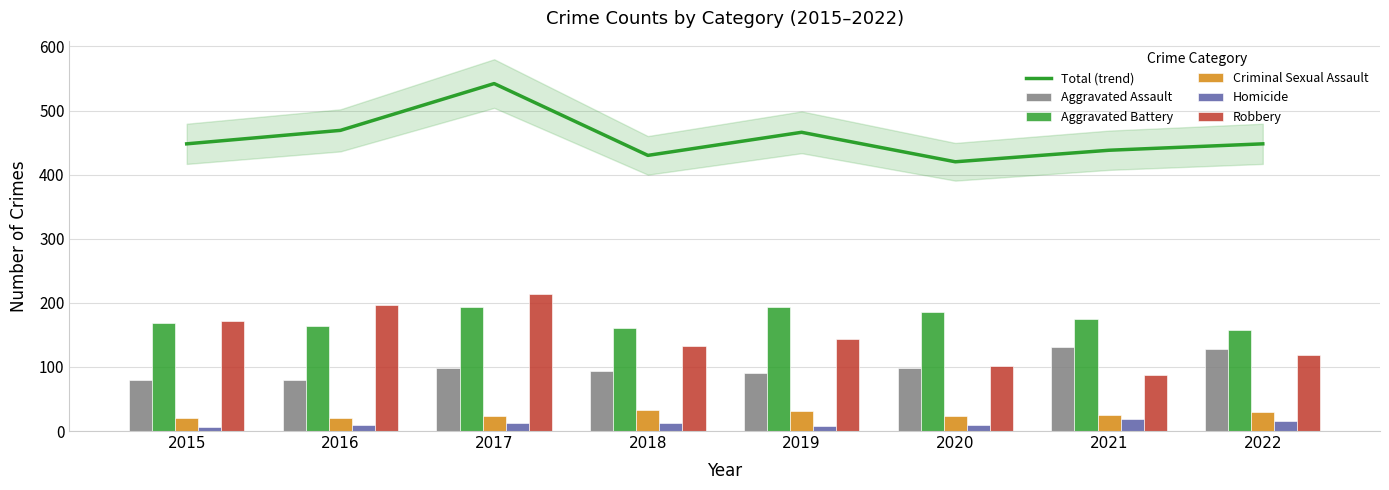

Where does the Homicide series first go above 12?

2017